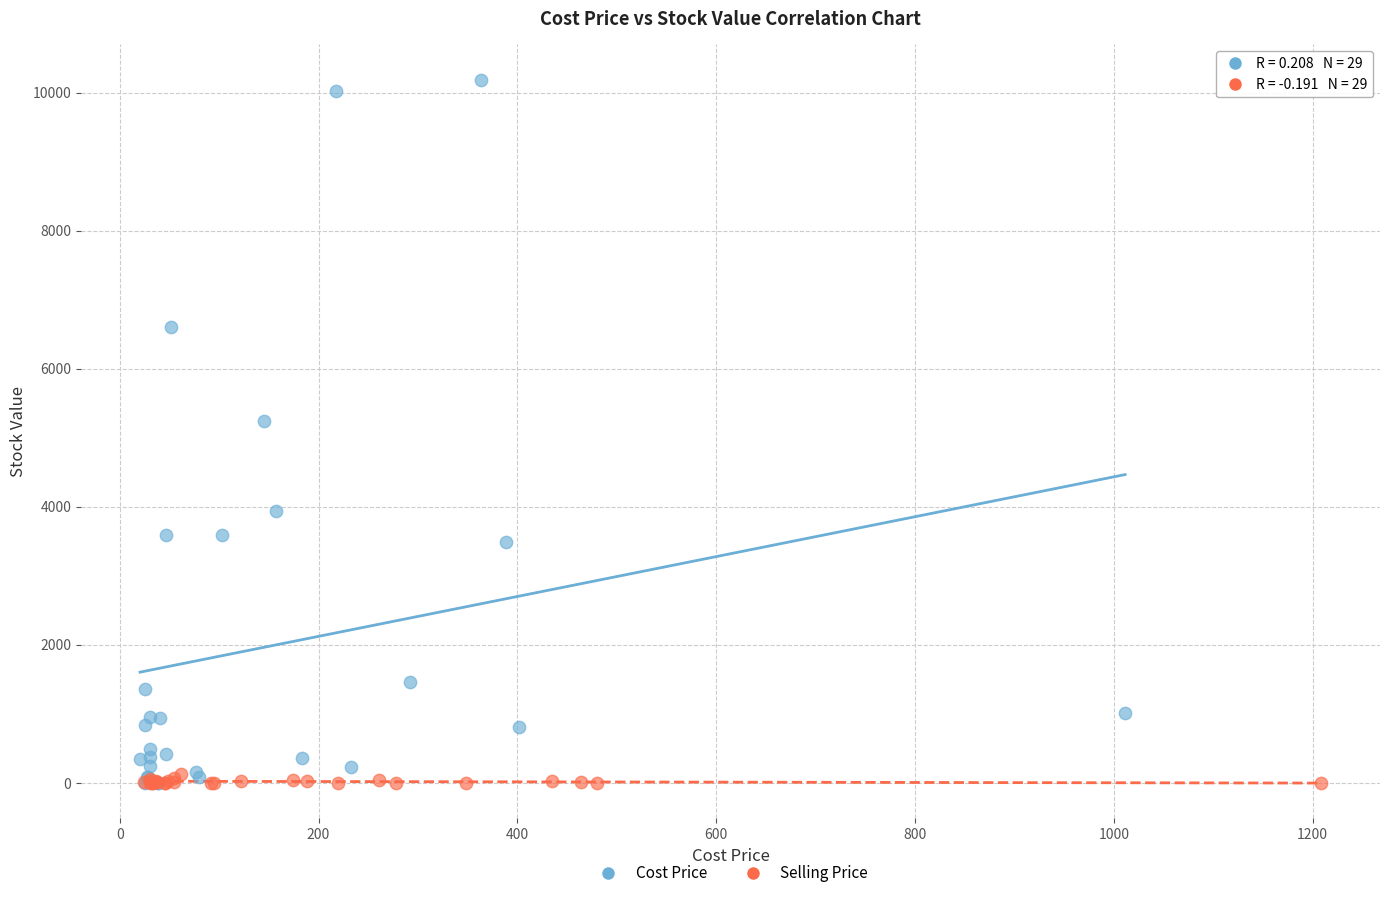

Which series reaches the maximum Y coordinate?

Cost Price